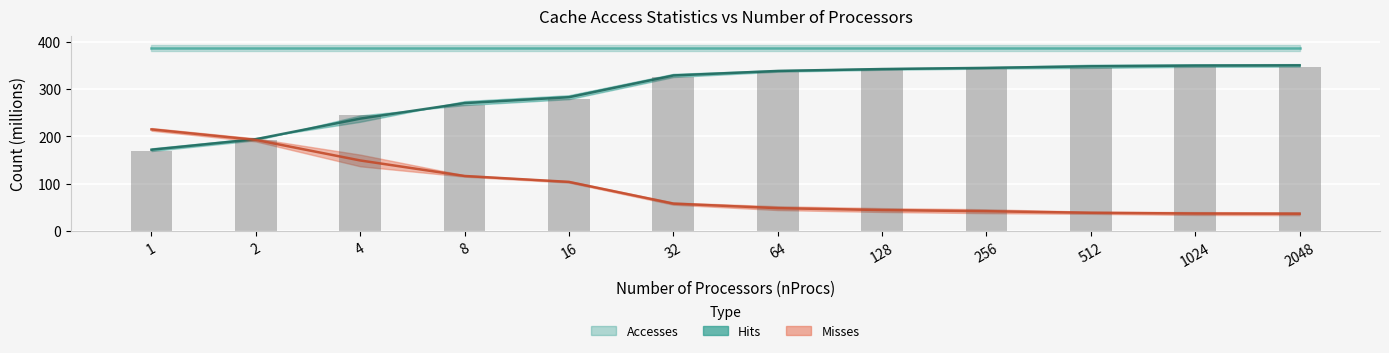

Between 1024 and 16, which is larger?

1024